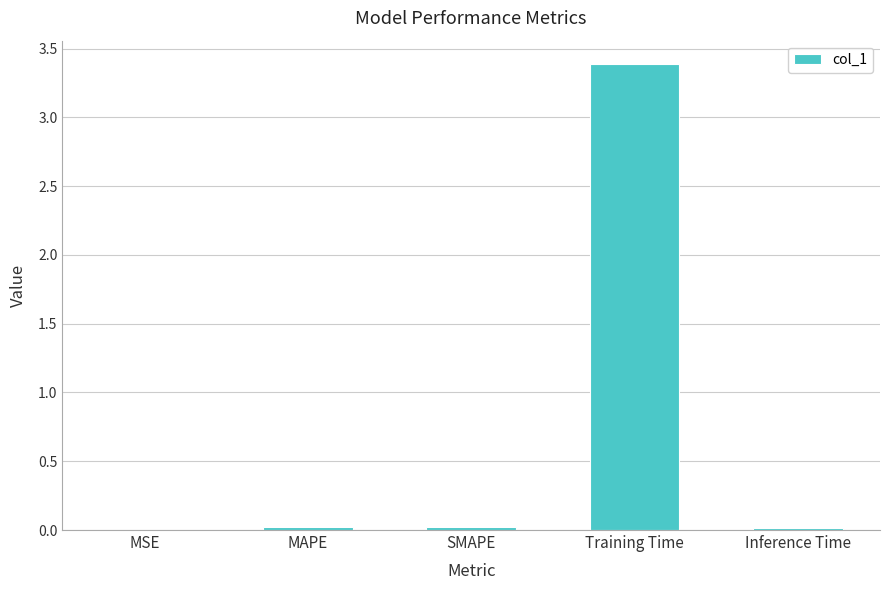

Which has a higher value, Inference Time or Training Time?

Training Time